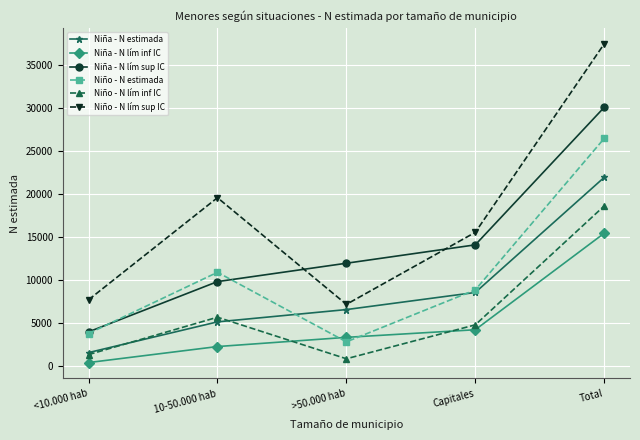

Is the value of Niña - N lím sup IC at Capitales greater than the value of Niña - N lím inf IC at Total?

No